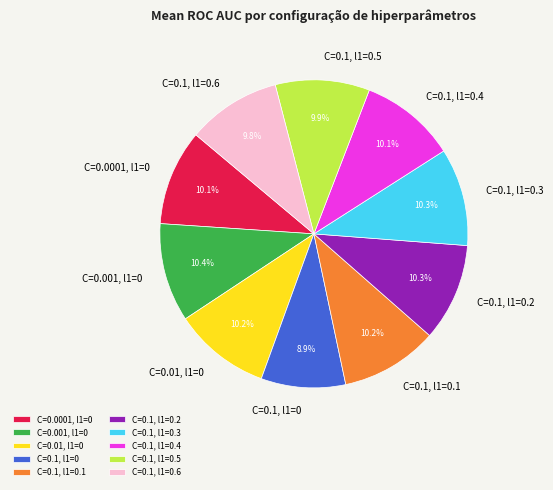

What percentage is NOT represented by C=0.001, l1=0?

89.6%